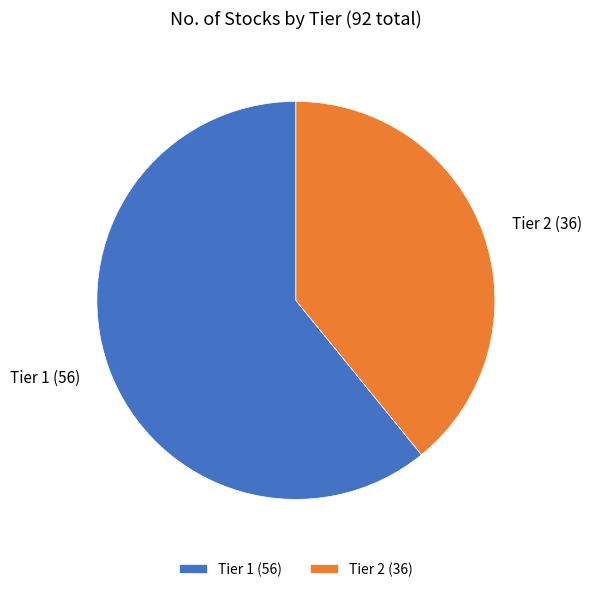

The Tier 2 slice represents 28% of the pie. True or false?

False